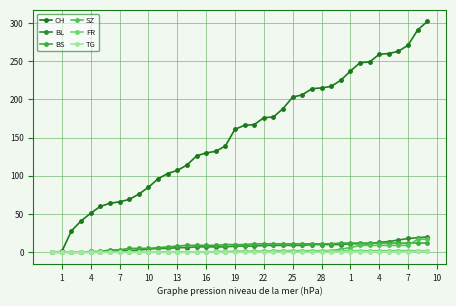

Rank the series by their maximum value, from highest to lowest.

CH, BL, SZ, BS, FR, TG